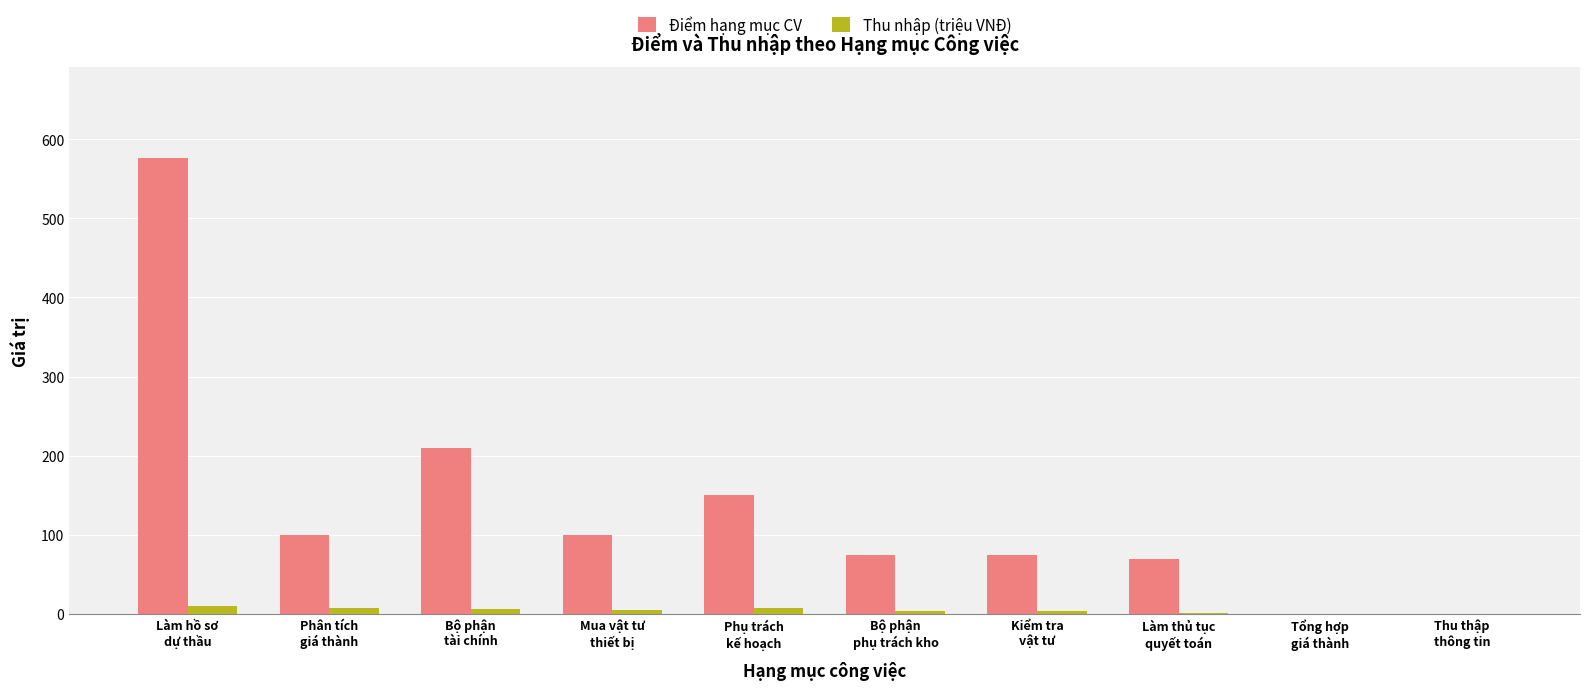

What is the greatest value displayed?

576.0